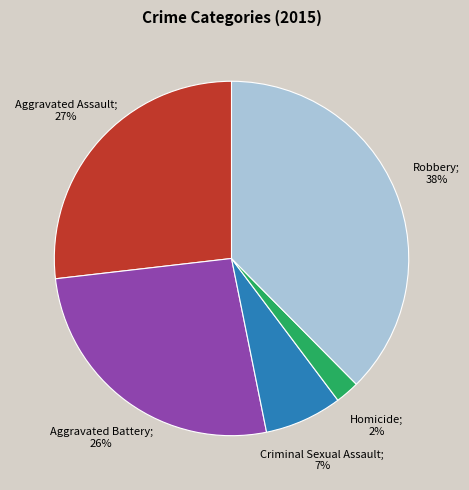

To the nearest percent, what is the average slice percentage?

20%